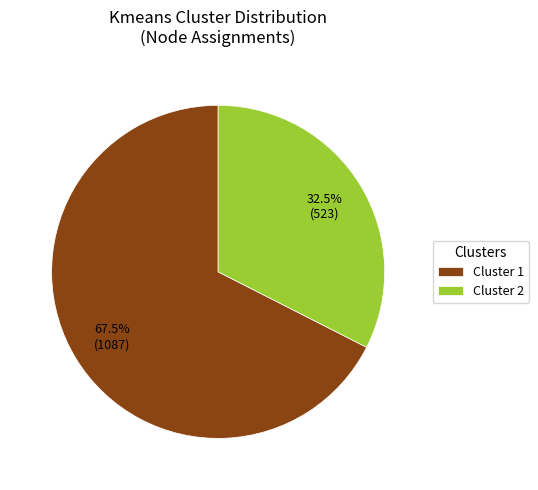

Which slice represents more than half of the pie?

Cluster 1